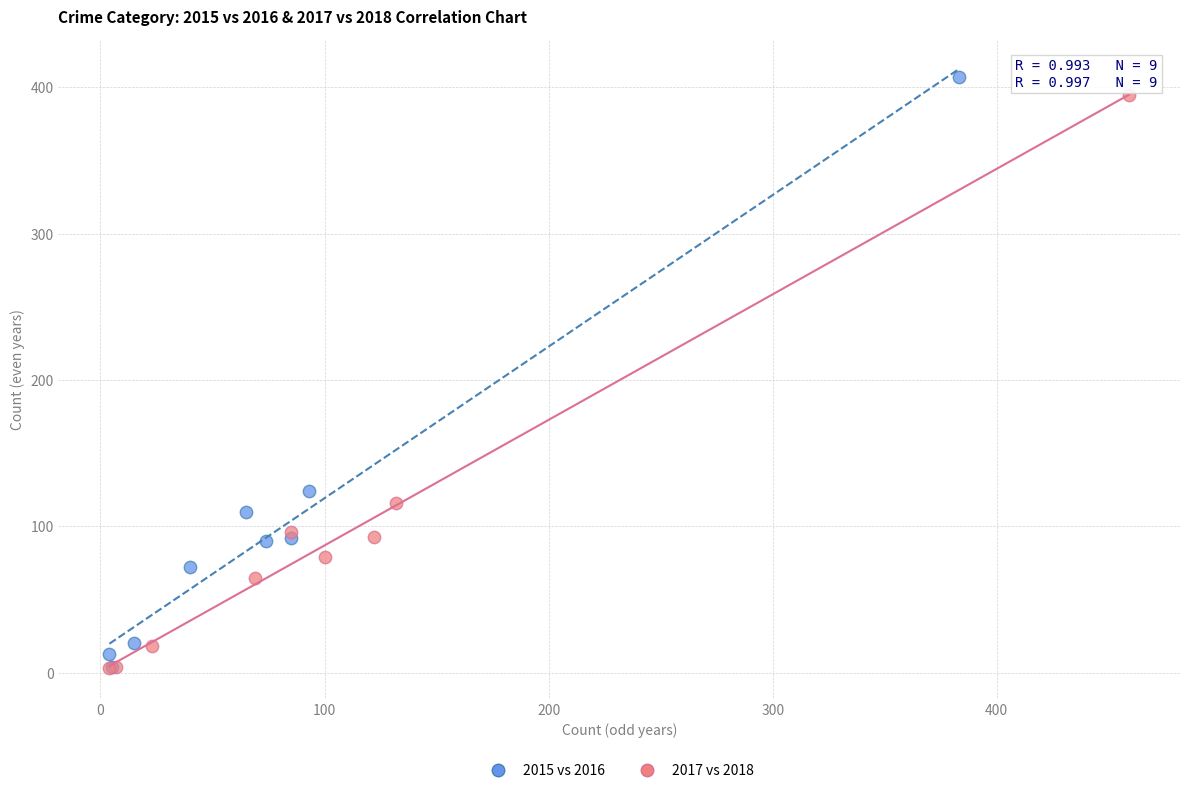

What are all the series names shown in the legend?

2015 vs 2016, 2017 vs 2018